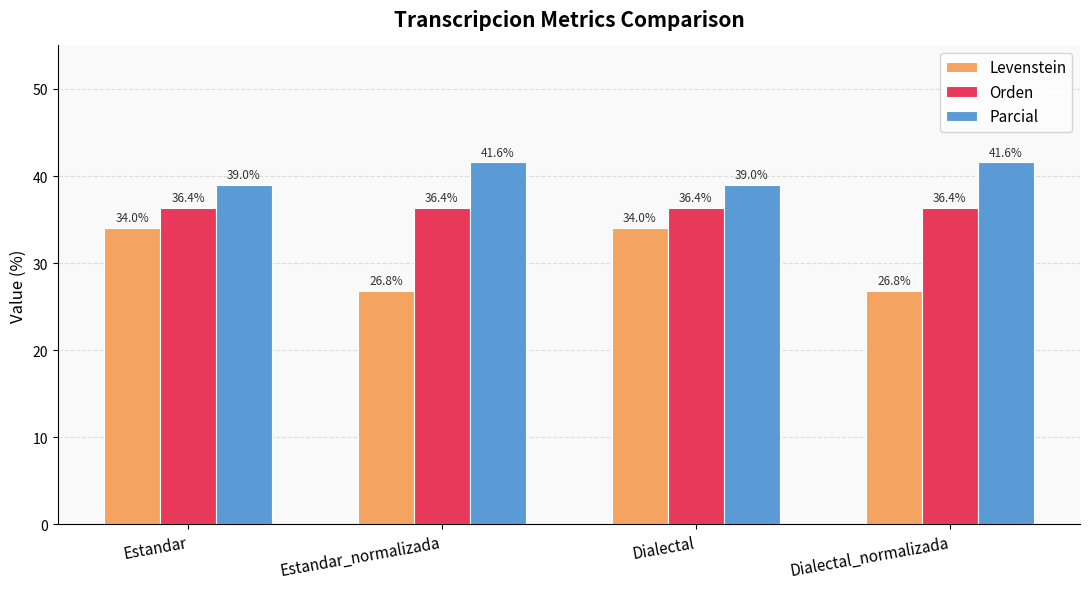

Which series has the widest spread of values?

Levenstein